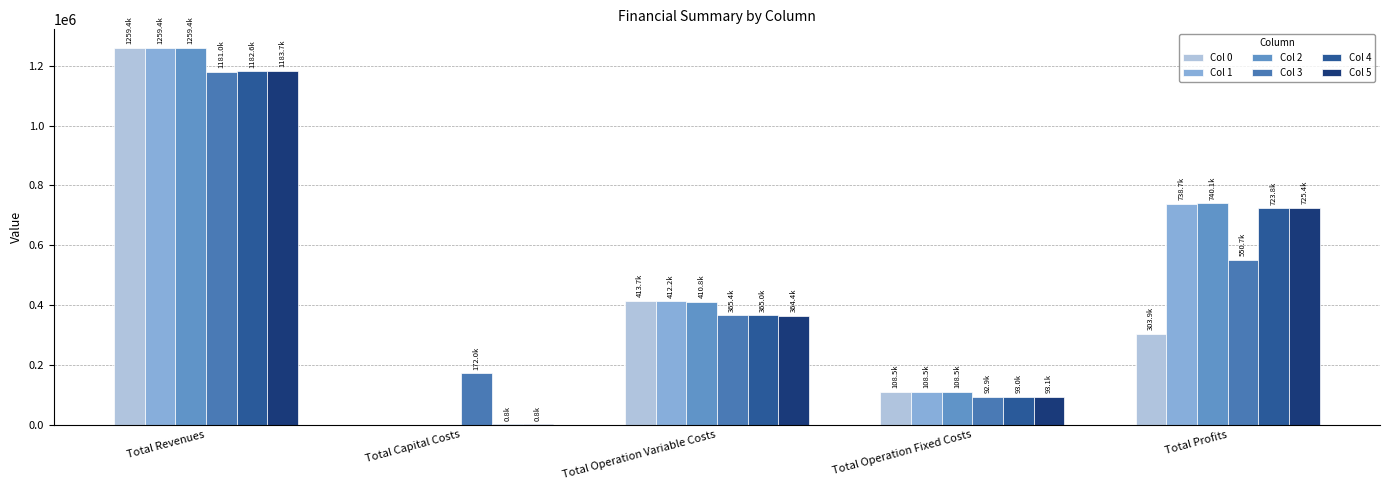

What is the label of the 1st bar from the right?

Total Profits